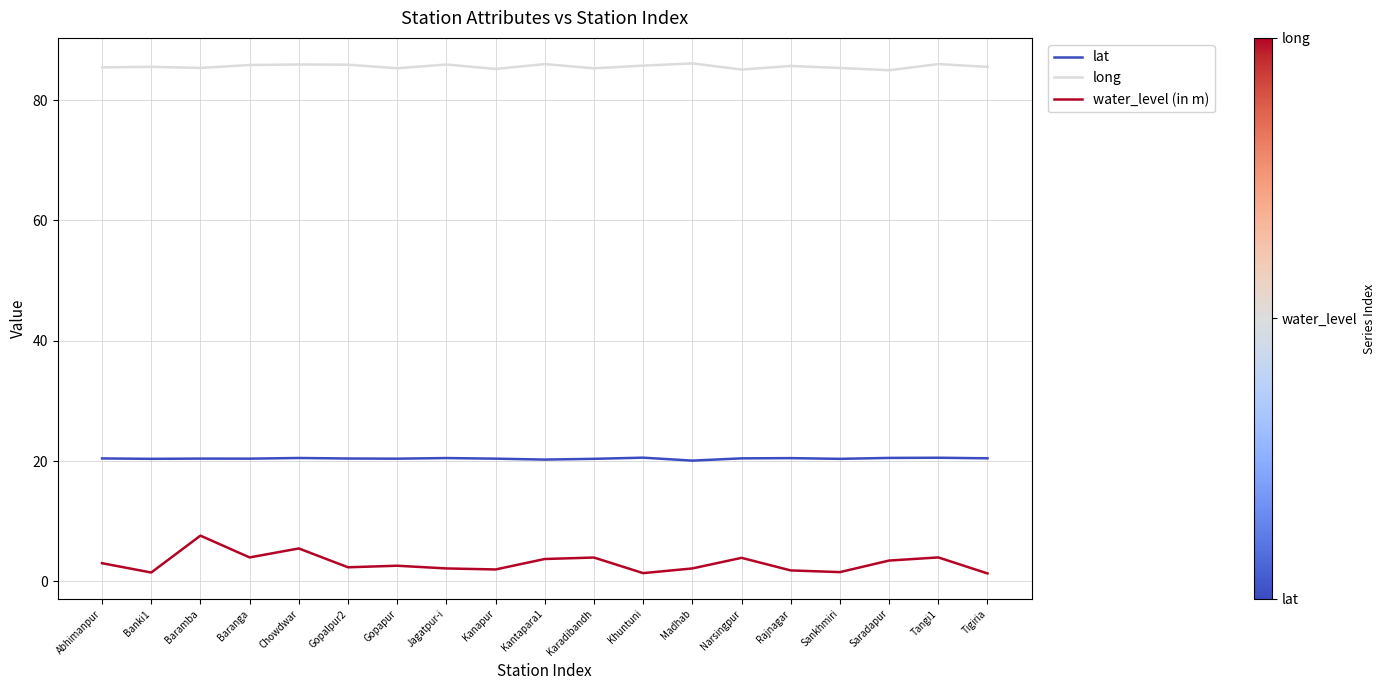

Is this an area chart (filled region under the line)?

No